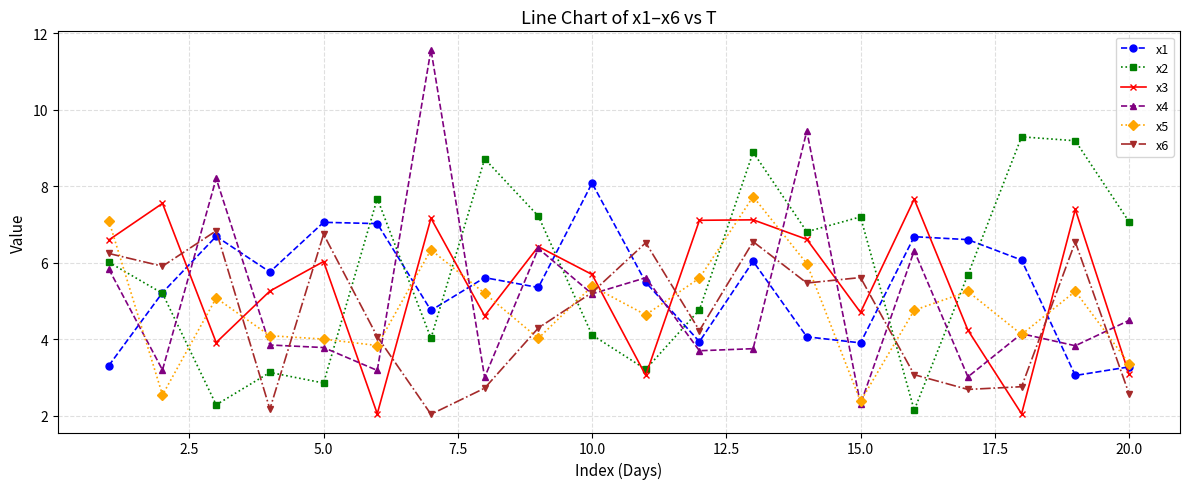

How many times do x4 and x1 cross each other?

12